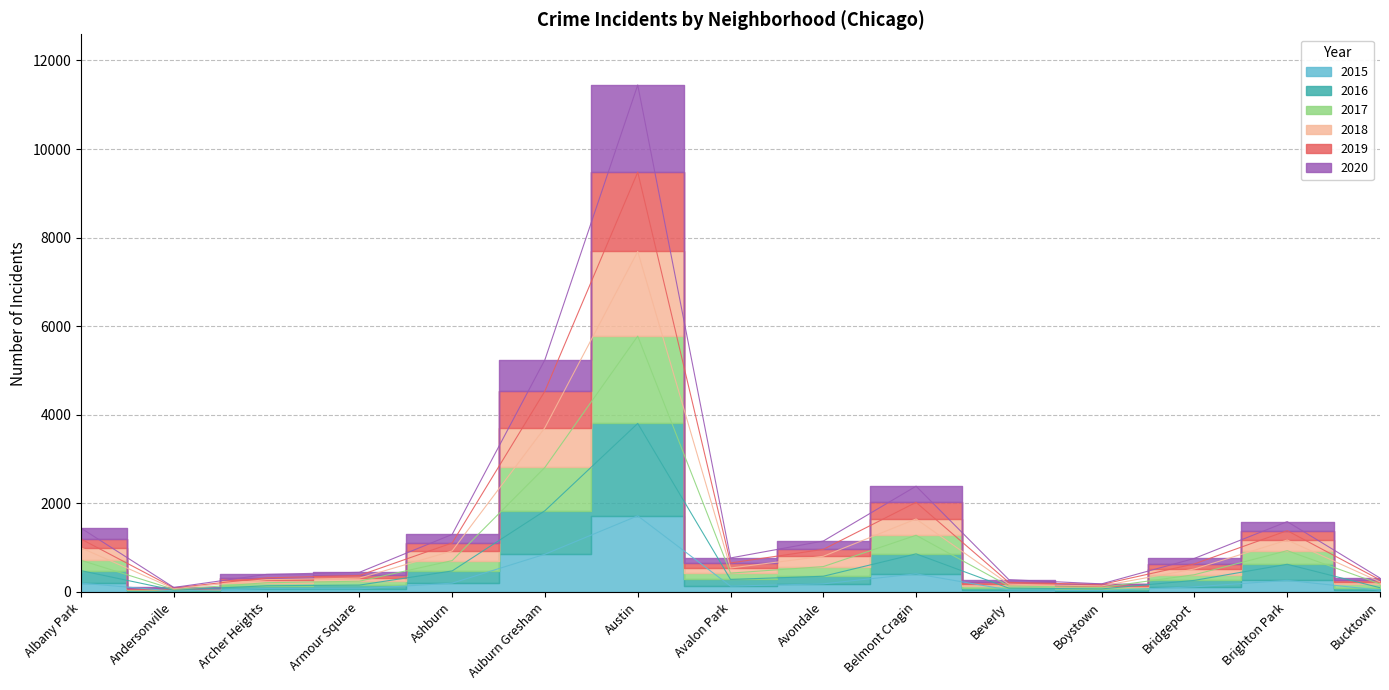

True or false: 2016 has a value of 744 at Ashburn.

False